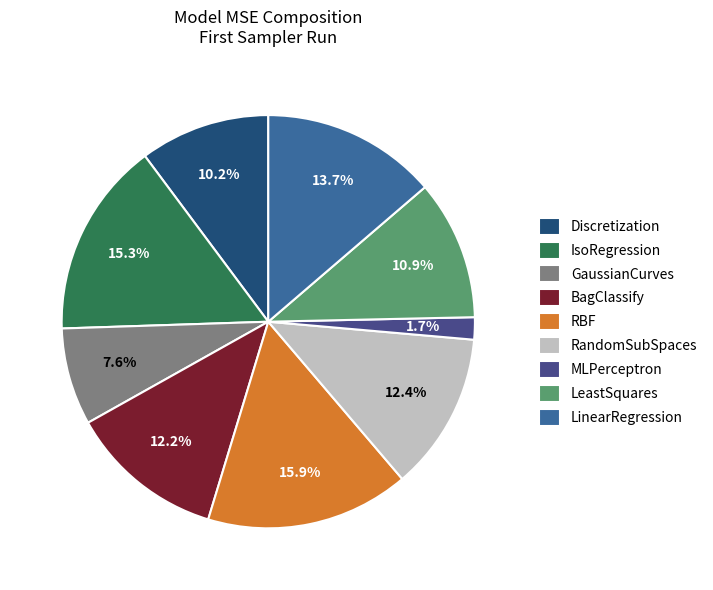

Count the number of slices in the pie.

9